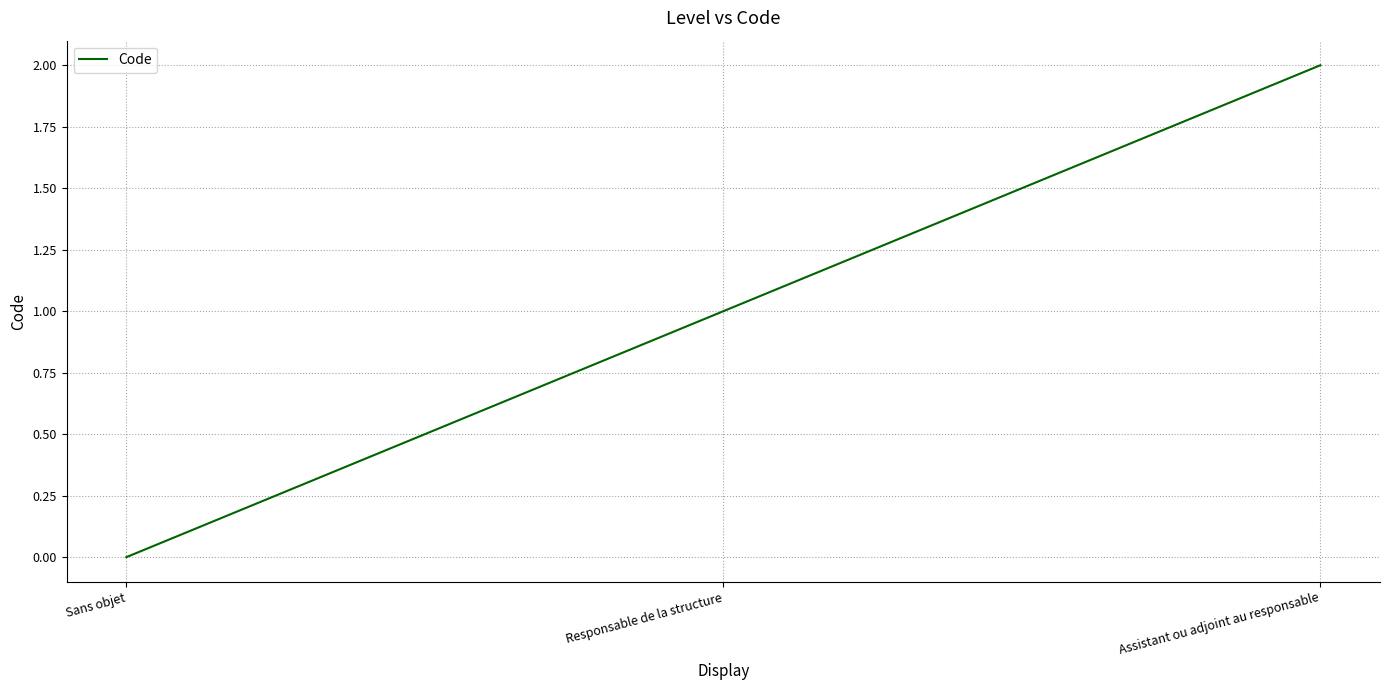

What position from the right is Responsable de la structure?

2